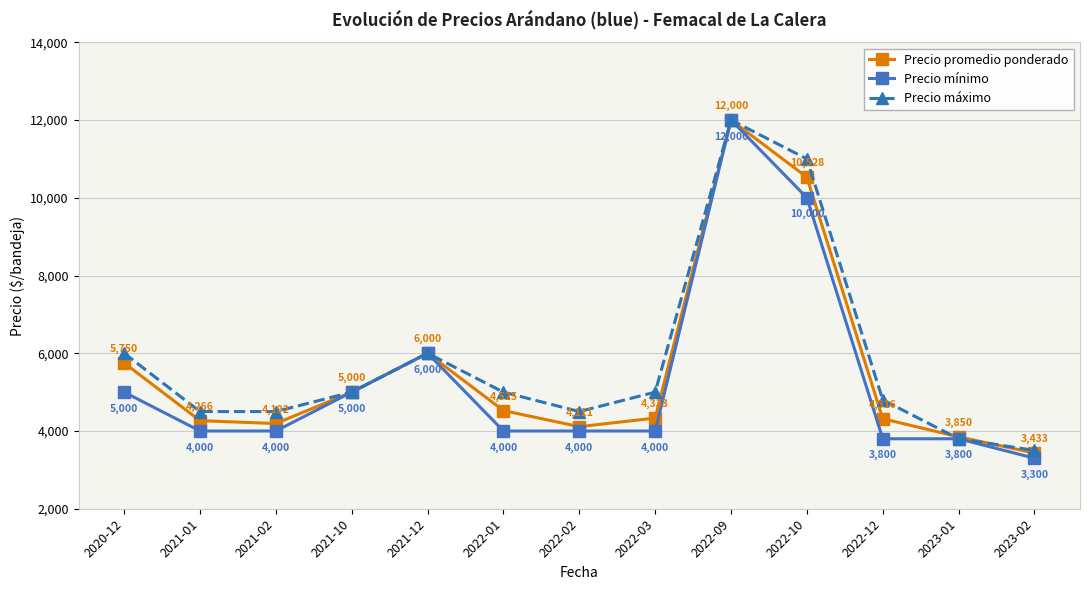

Rank the series by their average value, from highest to lowest.

Precio máximo, Precio promedio ponderado, Precio mínimo